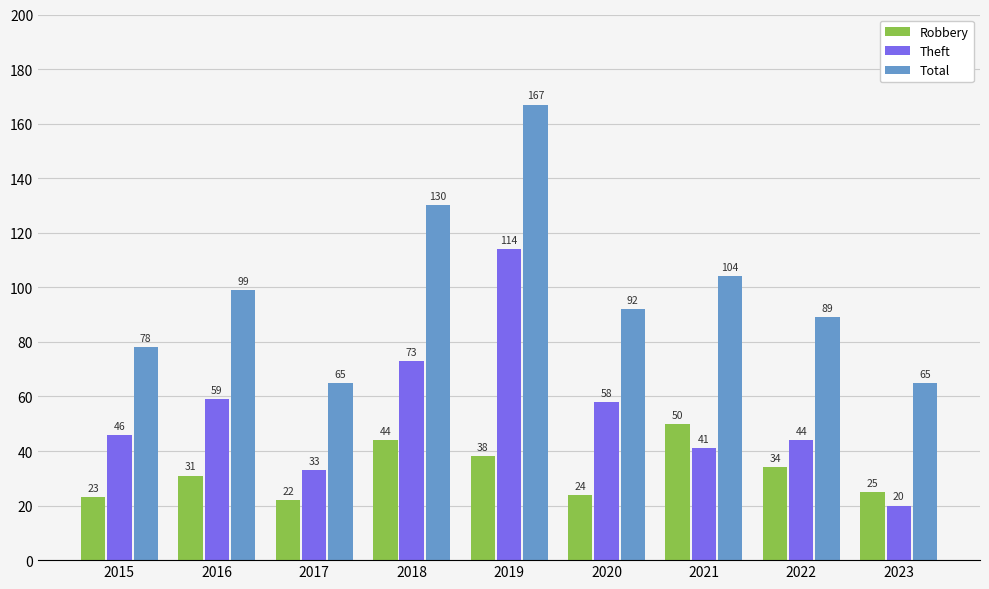

Reading left to right, list all the values displayed in this chart.

Robbery: 23	31	22	44	38	24	50	34	25
Theft: 46	59	33	73	114	58	41	44	20
Total: 78	99	65	130	167	92	104	89	65